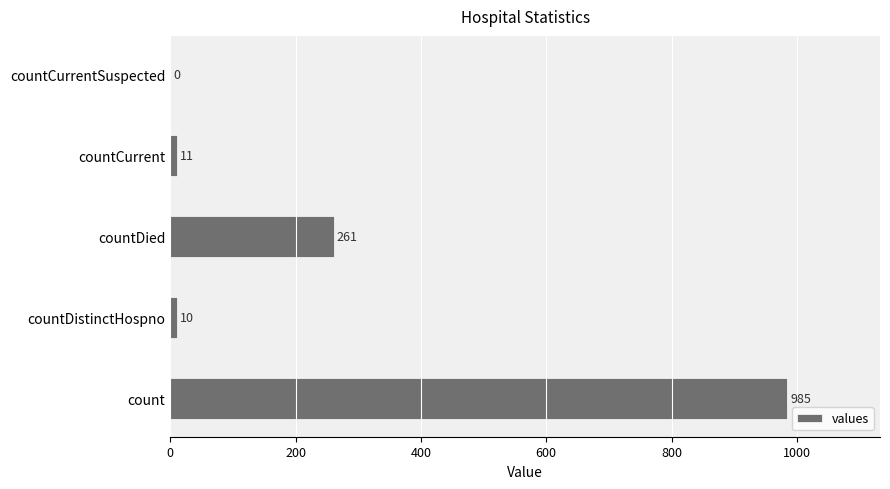

At which category does the chart reach its peak across all series?

count